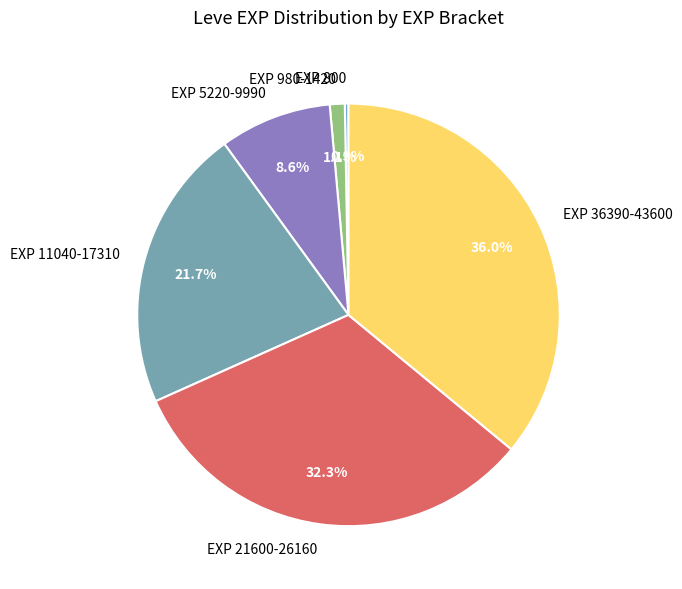

Between EXP 11040-17310 and EXP 5220-9990, which is larger?

EXP 11040-17310